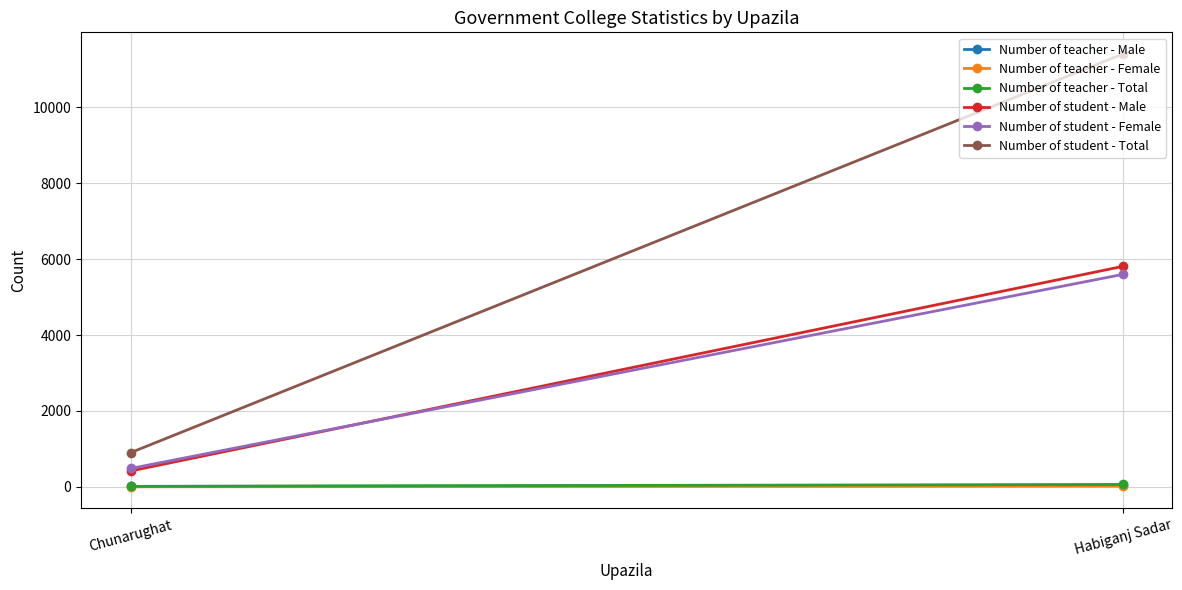

What is the average value of the Number of teacher - Total series?

36